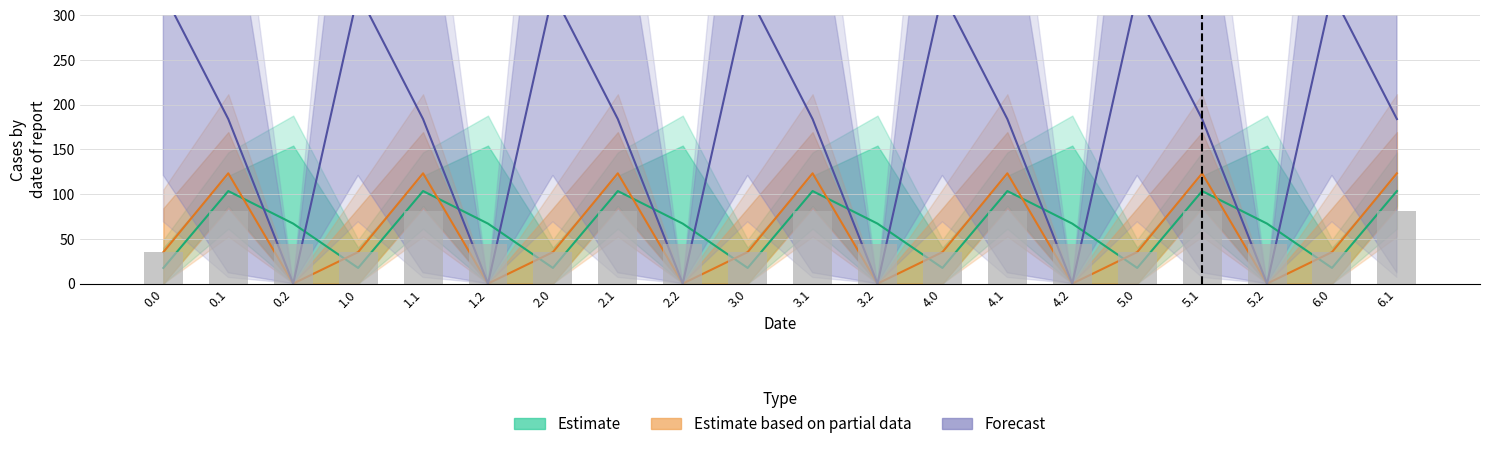

At how many categories does at least one series exceed 103?

14